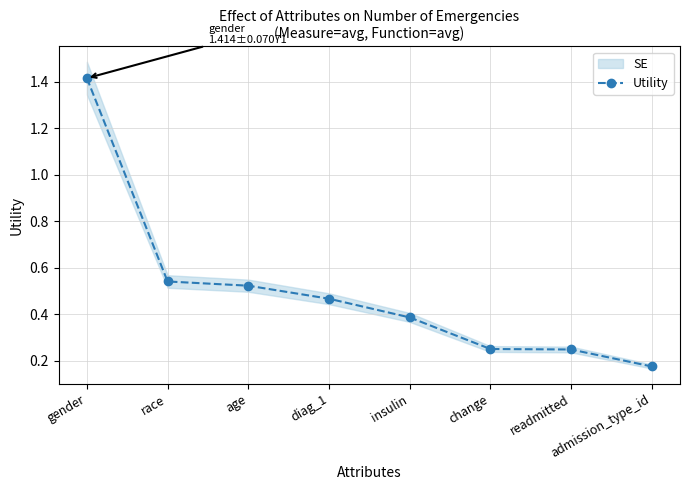

What is the label of the 1st point from the right?

admission_type_id